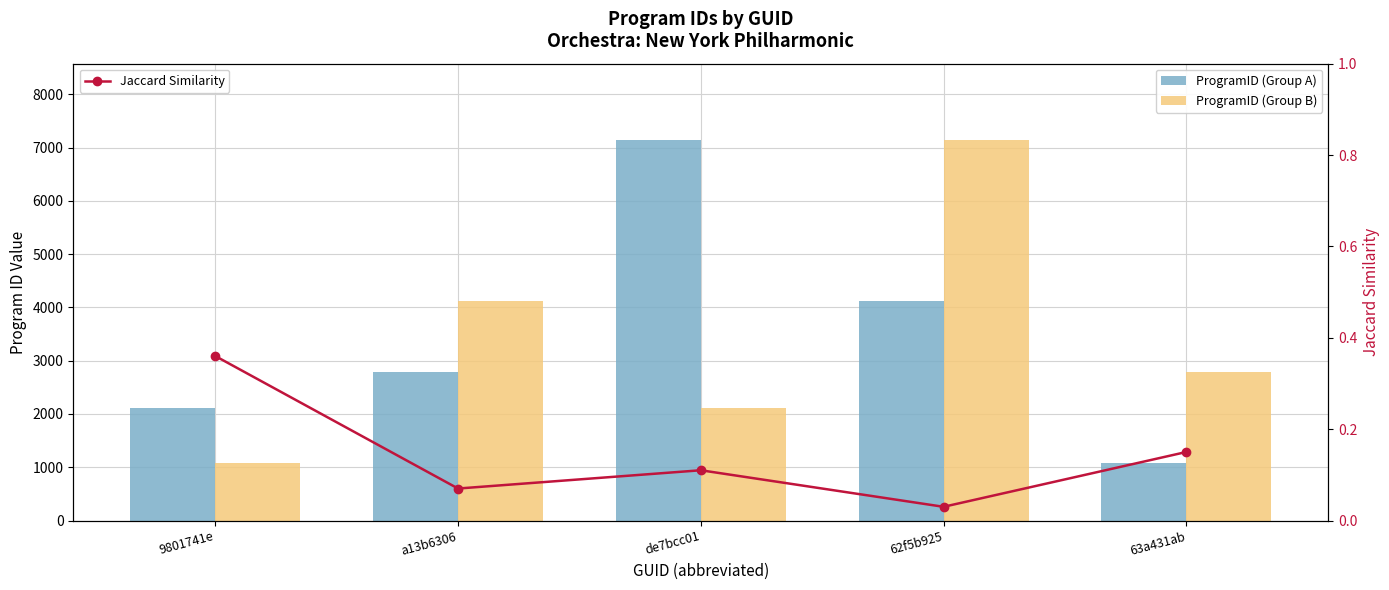

Is it true that ProgramID (Group A) equals 877.7 at 62f5b925?

False